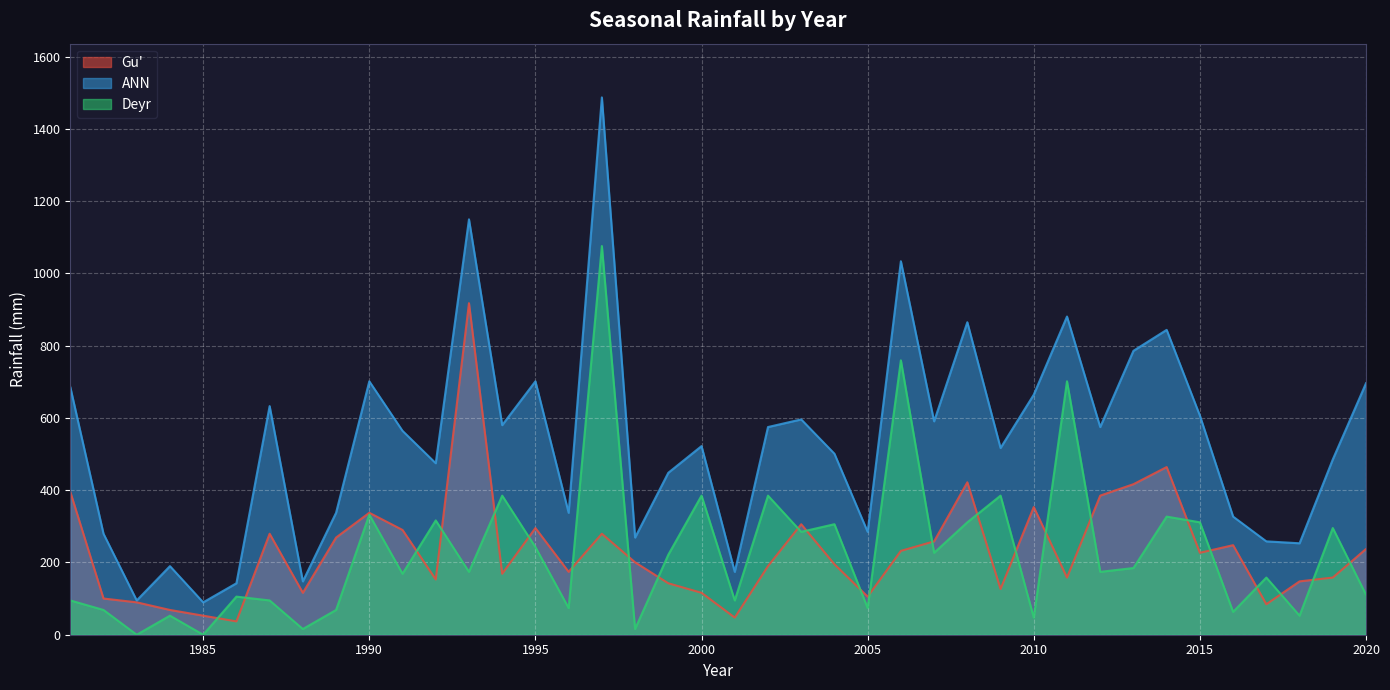

What are all the series names shown in the legend?

Gu', ANN, Deyr